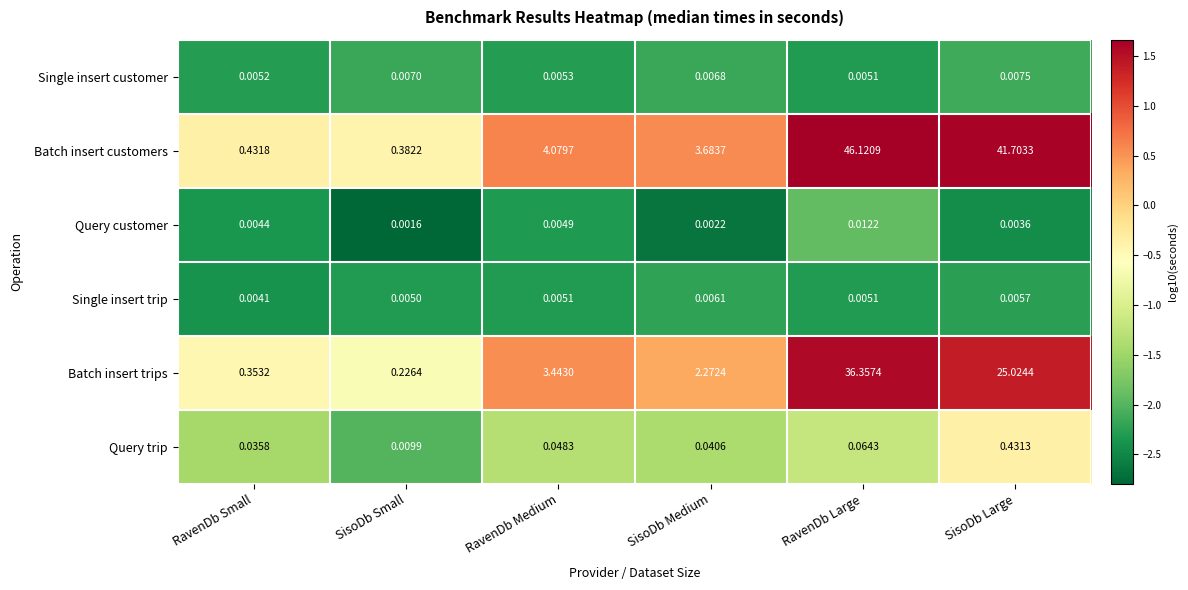

Between SisoDb Small and RavenDb Medium, which series saw the biggest shift?

Batch insert customers